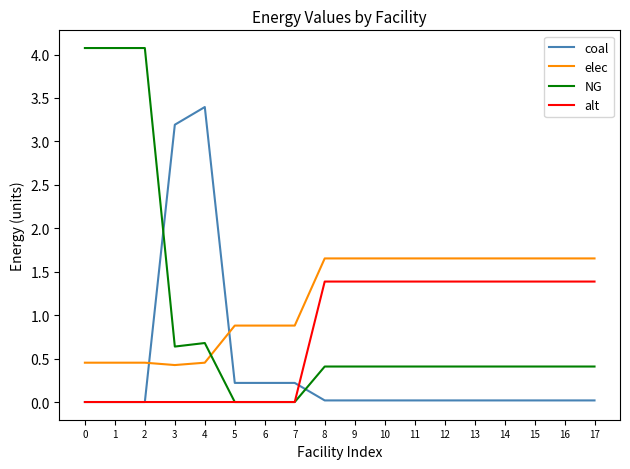

Is the value of NG at 9 greater than the value of elec at 16?

No